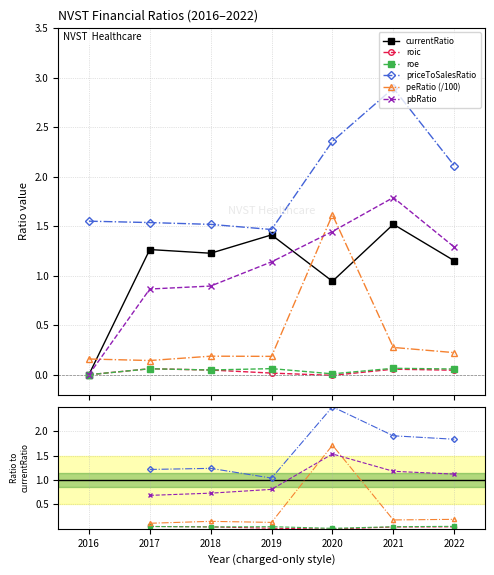

What is the difference between the maximum and minimum values in the currentRatio series?

1.5